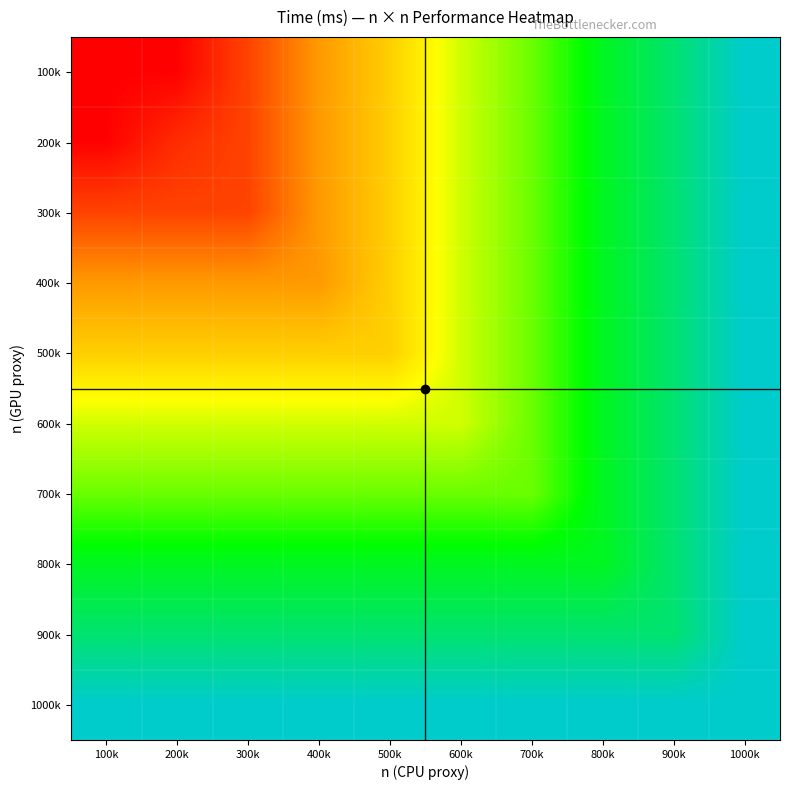

Between 1000k and 800k, which is larger?

1000k